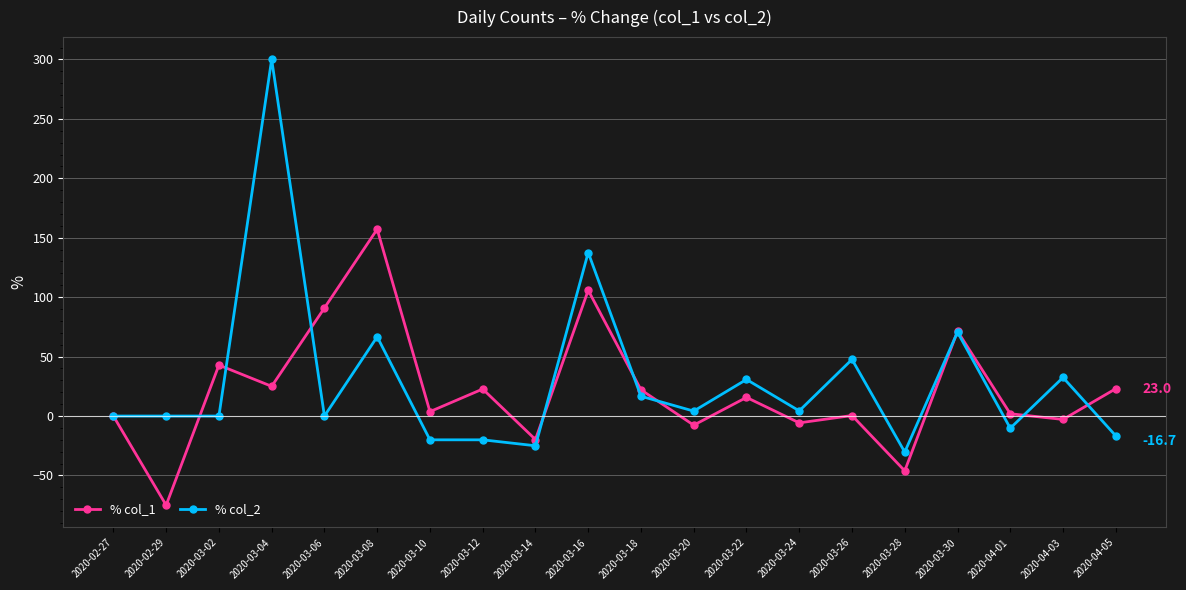

At which label is % col_1 closest to 41?

2020-03-02